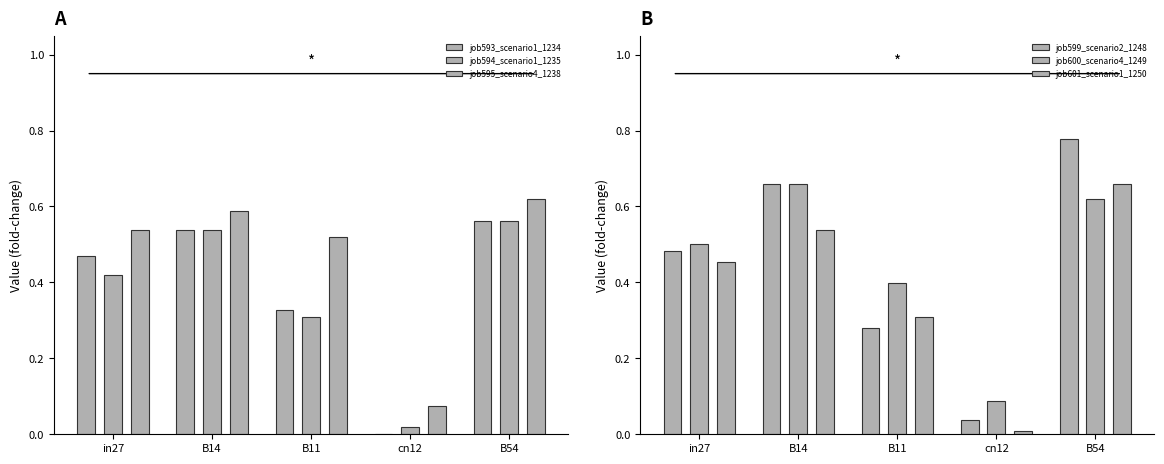

At which category does the chart reach its minimum across all series?

cn12